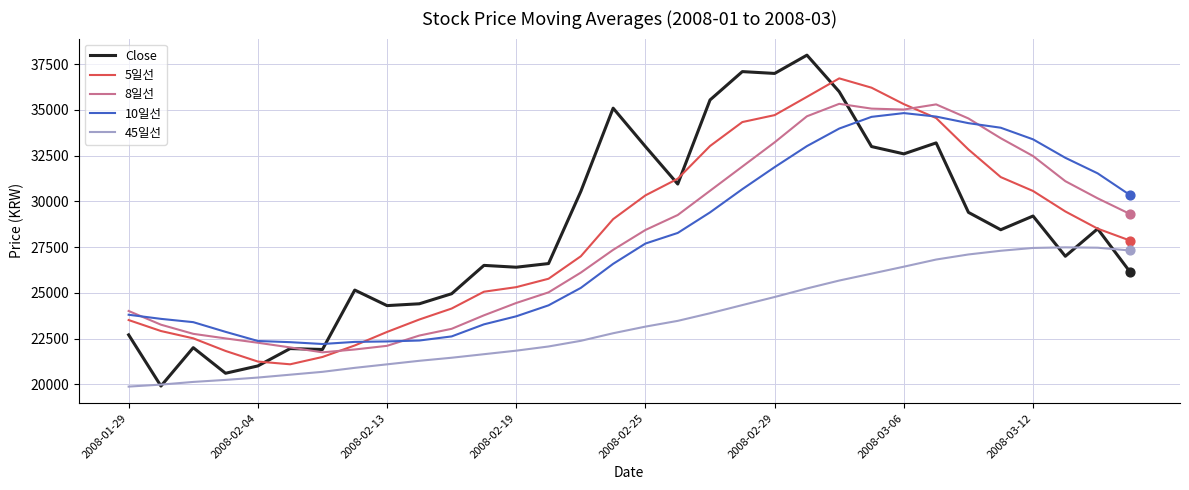

At how many categories does at least one series exceed 25387?

21